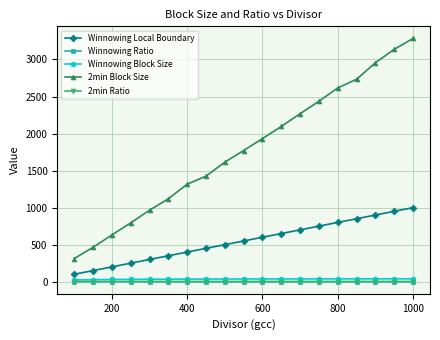

What is the greatest value displayed?

3283.2